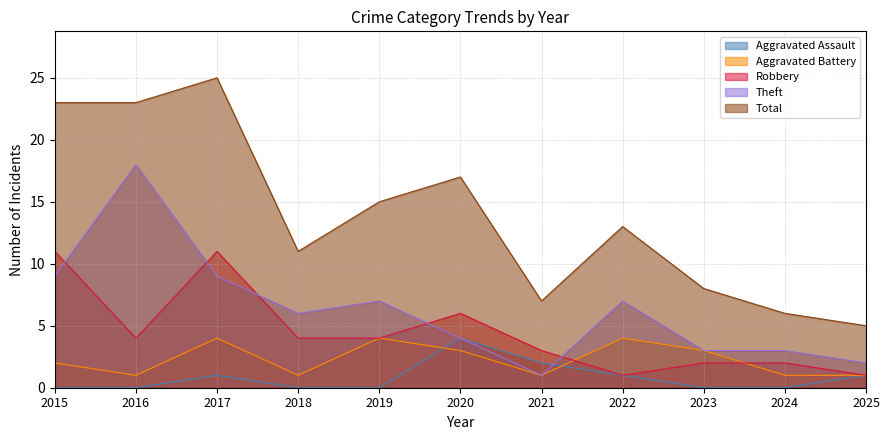

What is the lowest value of the Aggravated Battery series?

1